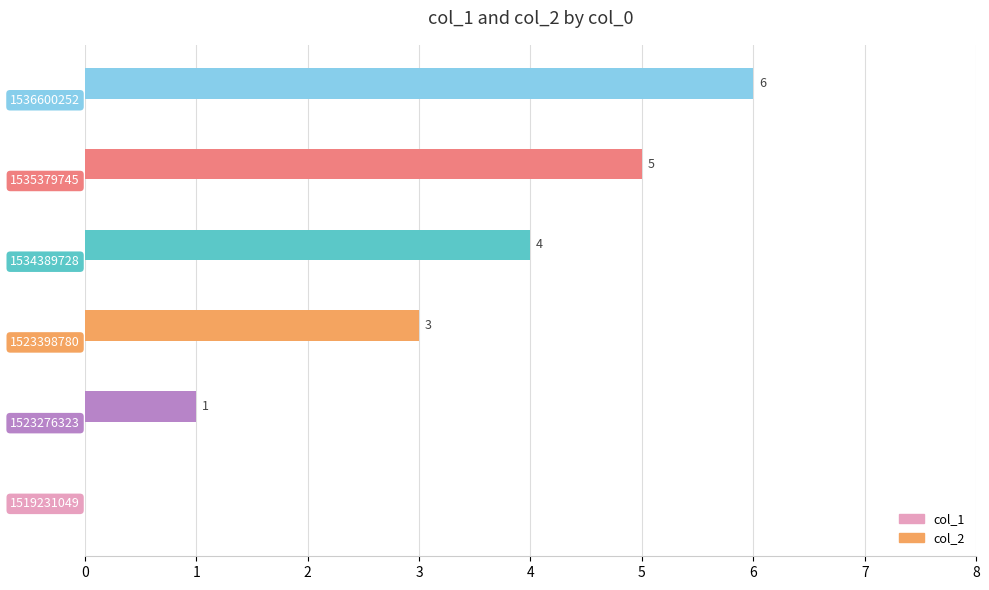

What is the greatest value displayed?

6